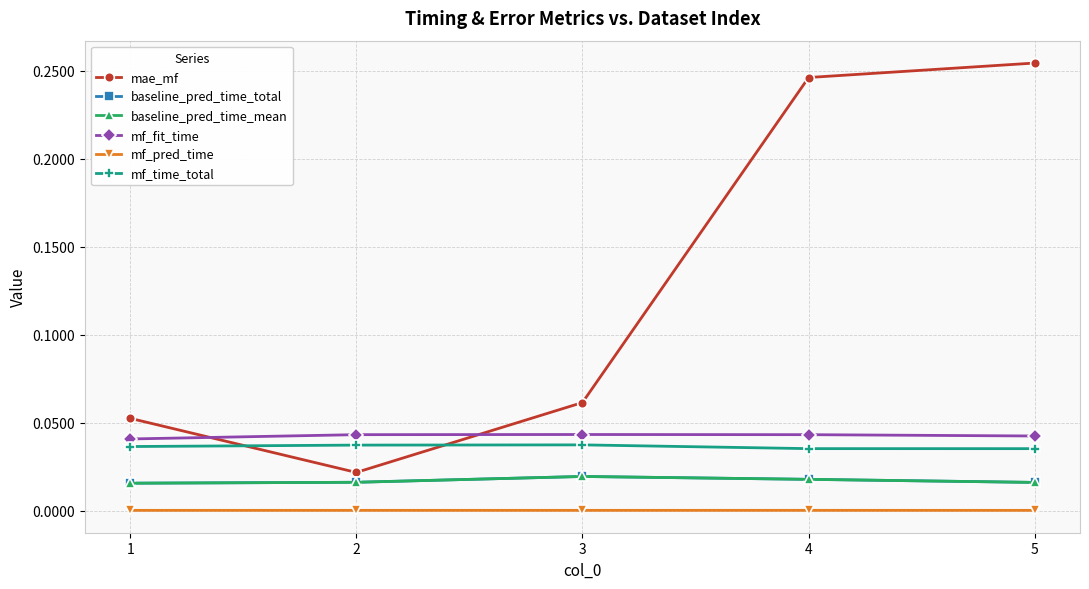

Reading left to right, what are all the values shown in this chart?

mae_mf: 1=0.1	2=0.0	3=0.1	4=0.2	5=0.3
baseline_pred_time_total: 1=0.0	2=0.0	3=0.0	4=0.0	5=0.0
baseline_pred_time_mean: 1=0.0	2=0.0	3=0.0	4=0.0	5=0.0
mf_fit_time: 1=0.0	2=0.0	3=0.0	4=0.0	5=0.0
mf_pred_time: 1=0.0	2=0.0	3=0.0	4=0.0	5=0.0
mf_time_total: 1=0.0	2=0.0	3=0.0	4=0.0	5=0.0